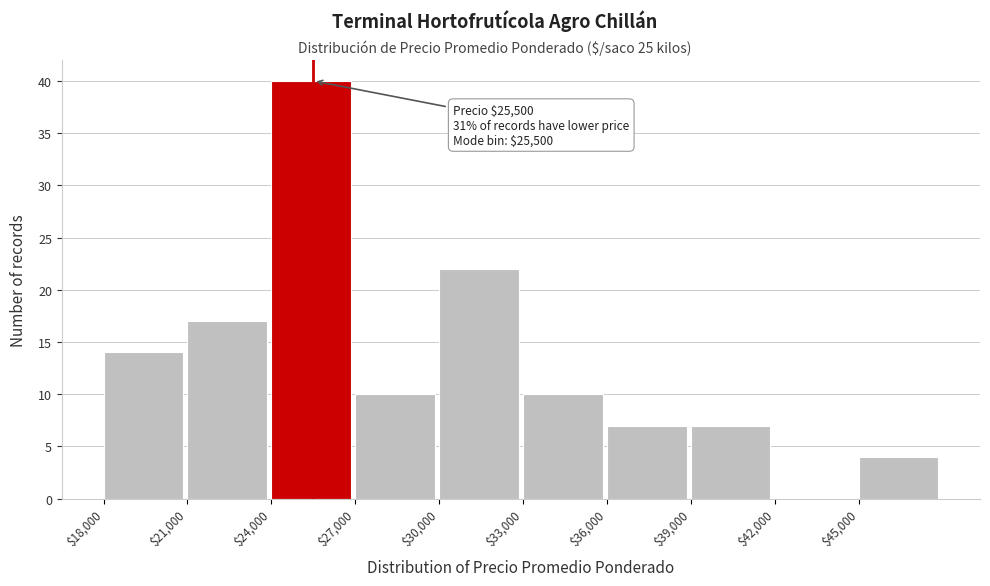

Over which range of the x-axis is the bar tallest?

24000 to 27000